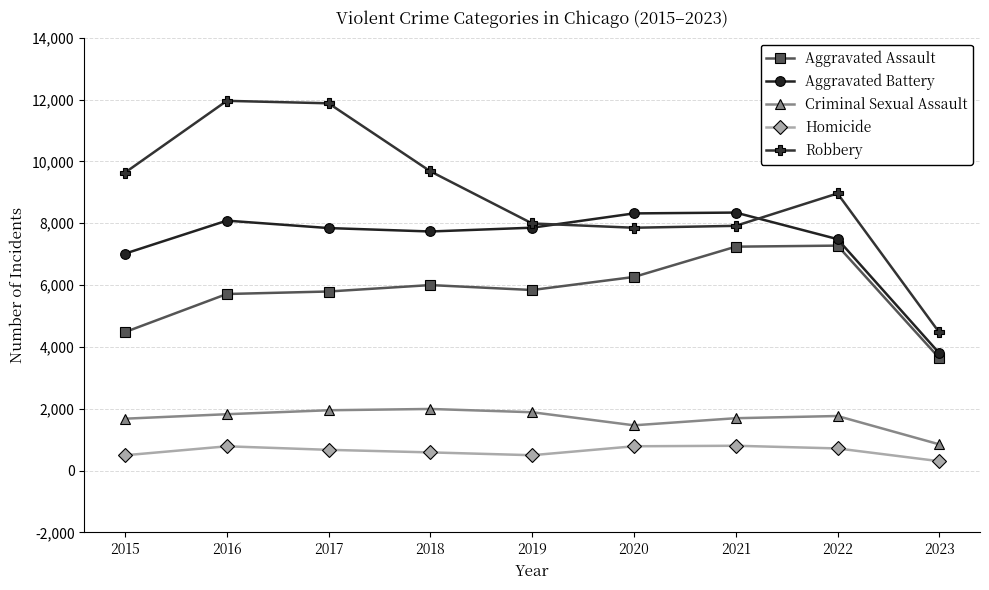

What is the spread (max minus min) of values at 2022?

8247